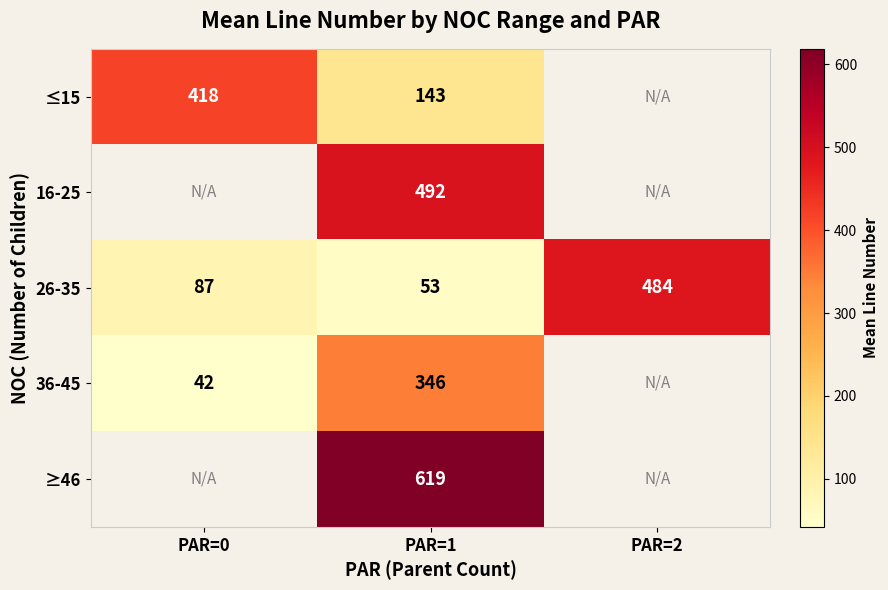

At which category is the sum across all series the highest?

PAR=1